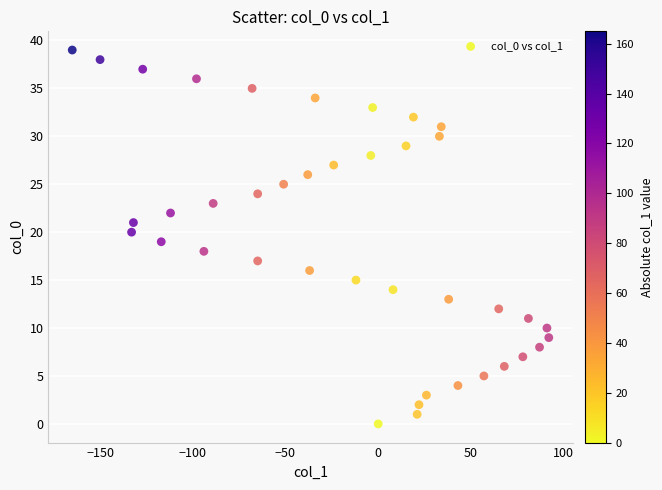

What is the range of Y values (max minus min)?

39